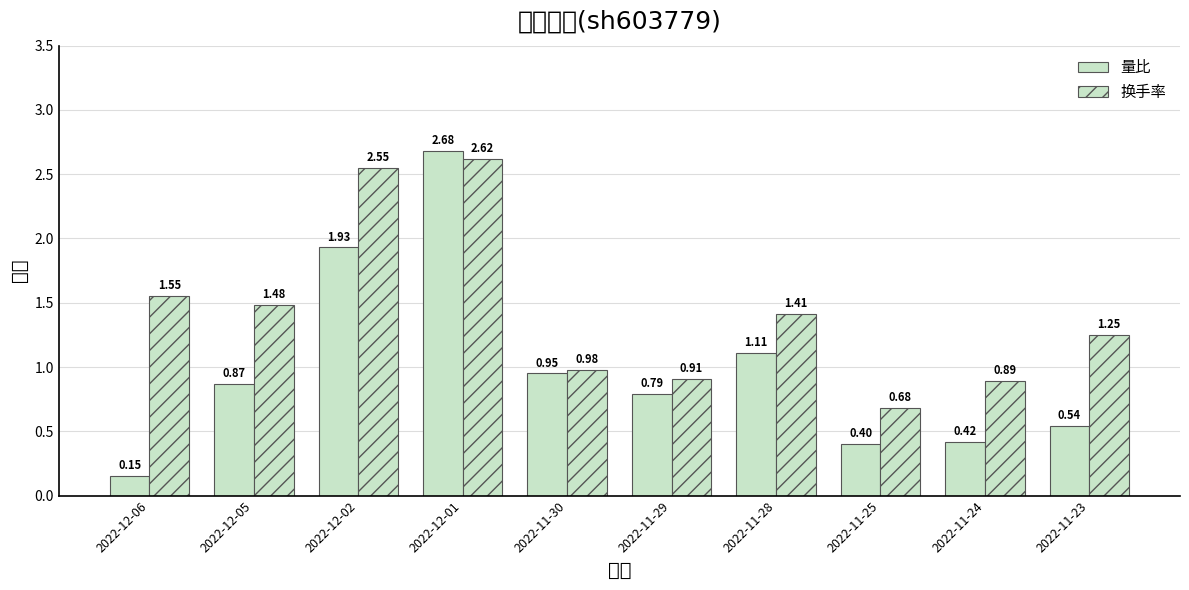

Which series has the largest total across all categories?

换手率